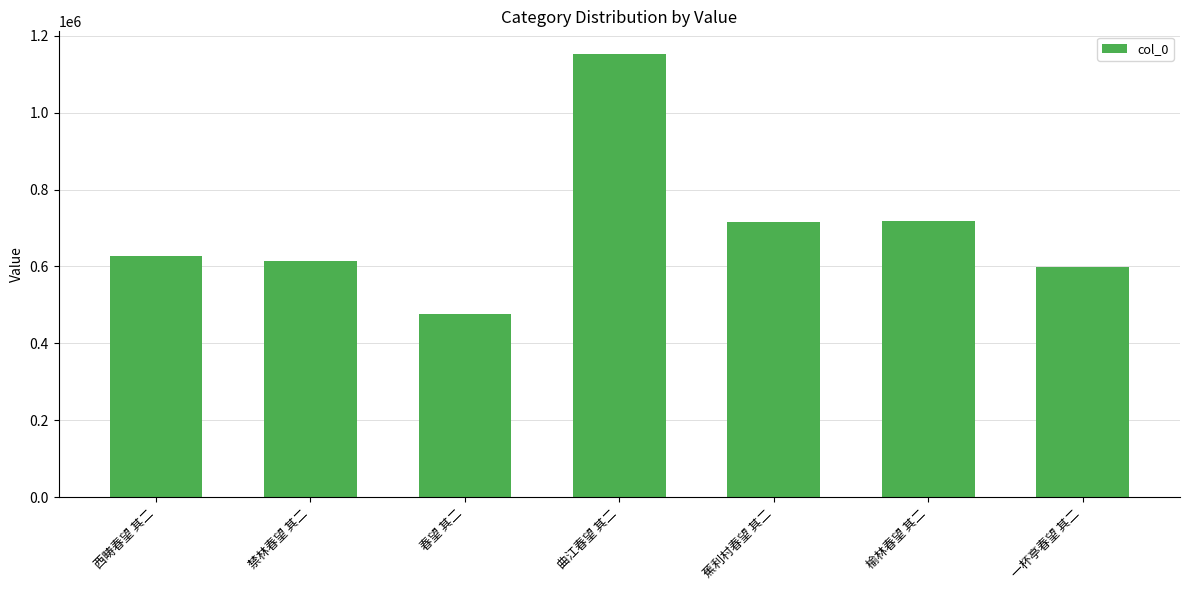

Is it true that the value at 西畴春望 其二 is 137062?

False